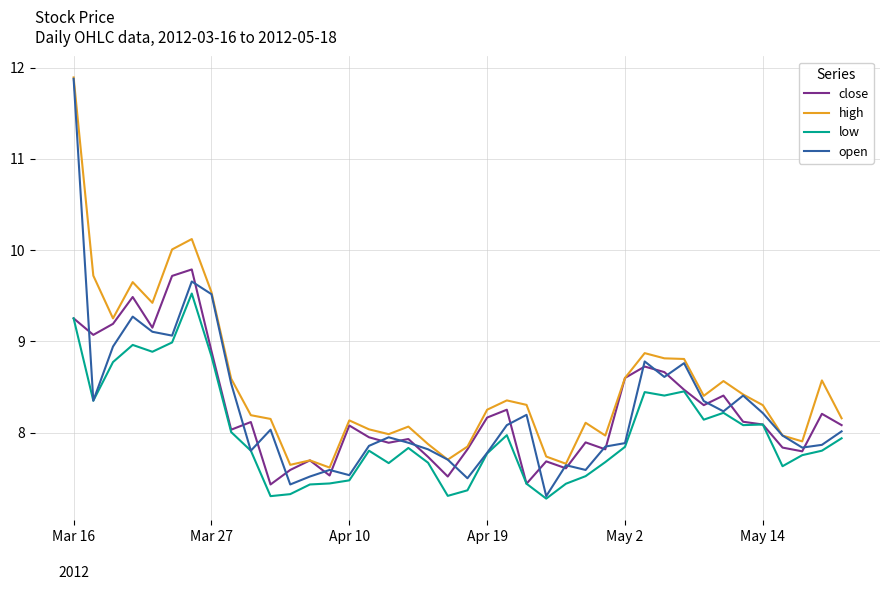

Which series has the largest range (max minus min)?

open